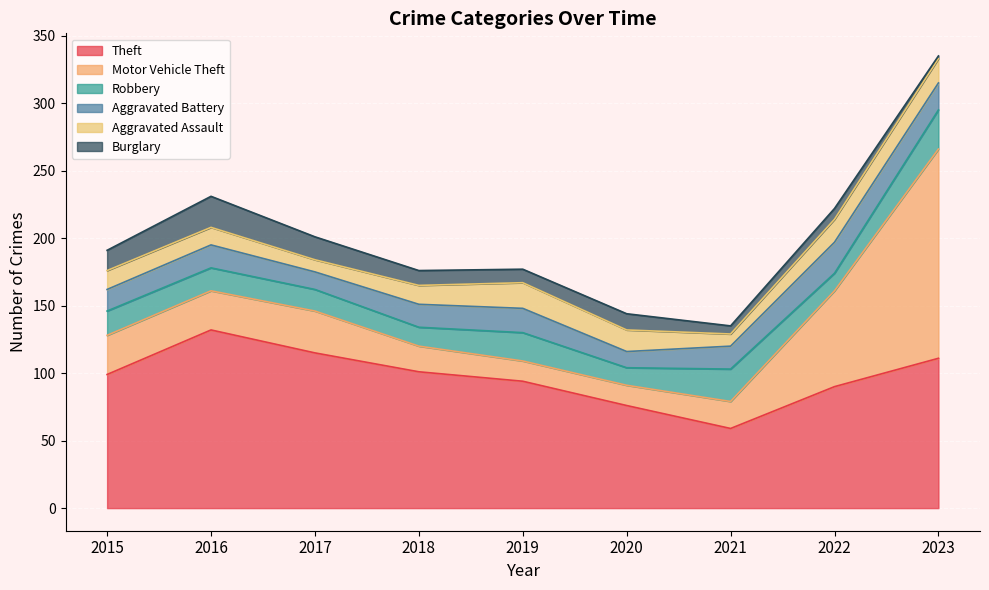

Reading left to right, what are all the values shown in this chart?

Theft: 99	132	115	101	94	76	59	90	111
Motor Vehicle Theft: 29	29	31	19	15	15	20	71	155
Robbery: 18	17	16	14	21	13	24	13	29
Aggravated Battery: 16	17	13	17	18	12	17	23	20
Aggravated Assault: 14	13	9	14	19	16	9	17	18
Burglary: 15	23	17	11	10	12	6	8	2